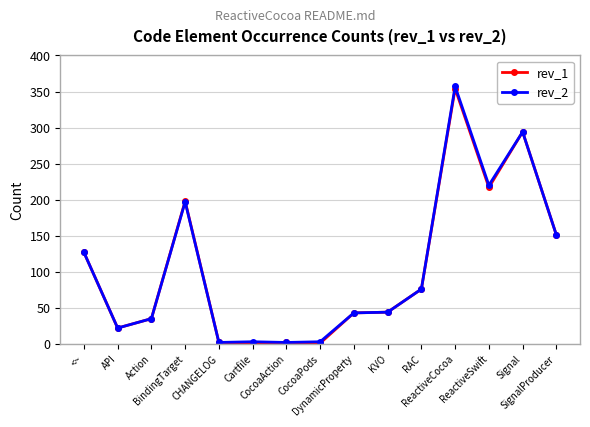

What is the label of the 13th point from the right?

Action